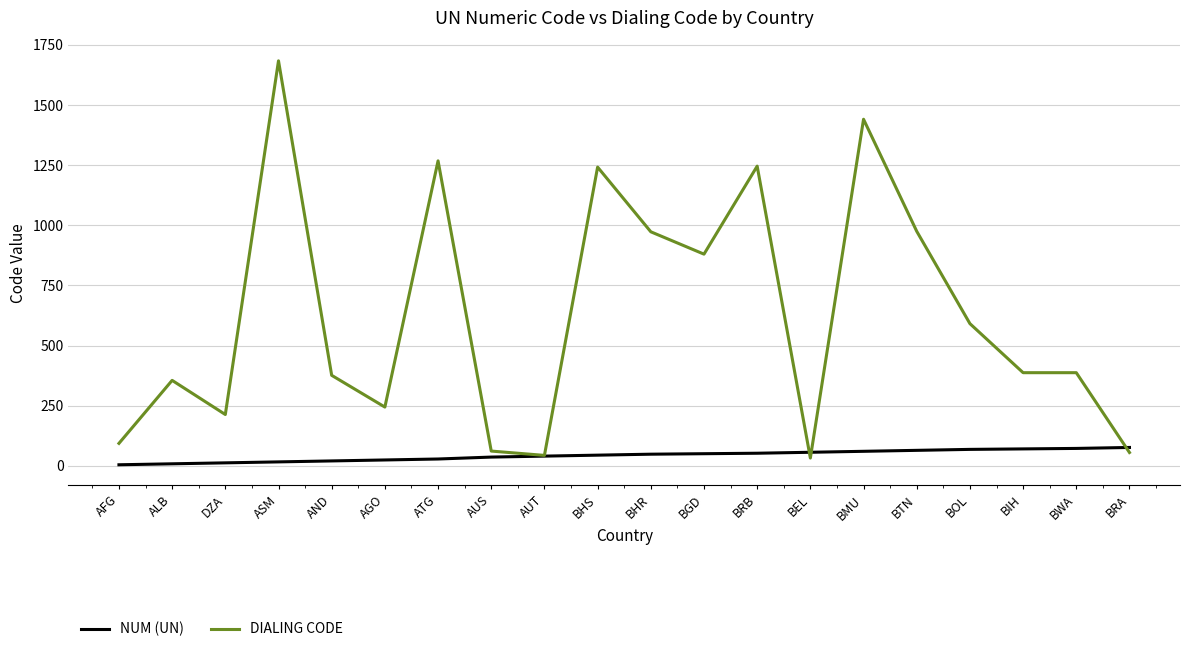

Rank the series by their average value, from highest to lowest.

DIALING CODE, NUM (UN)